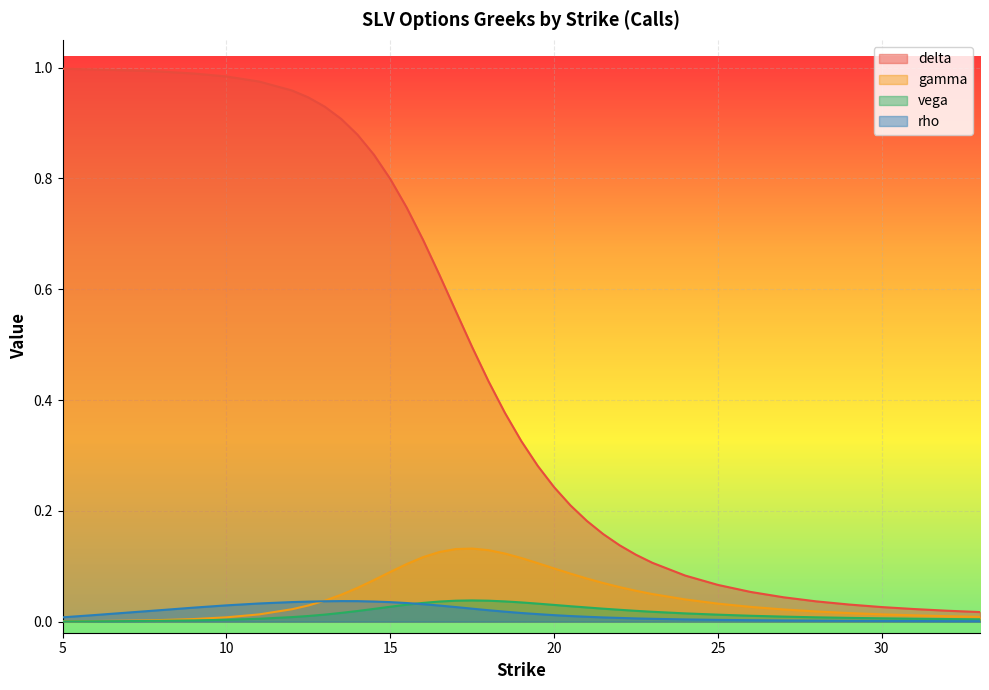

At how many categories does at least one series exceed 0?

40